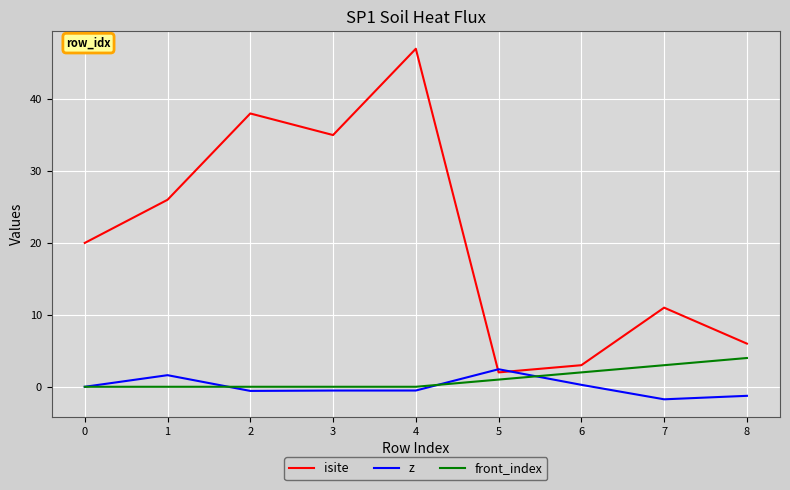

Is the value of isite at 8 greater than the value of front_index at 5?

Yes